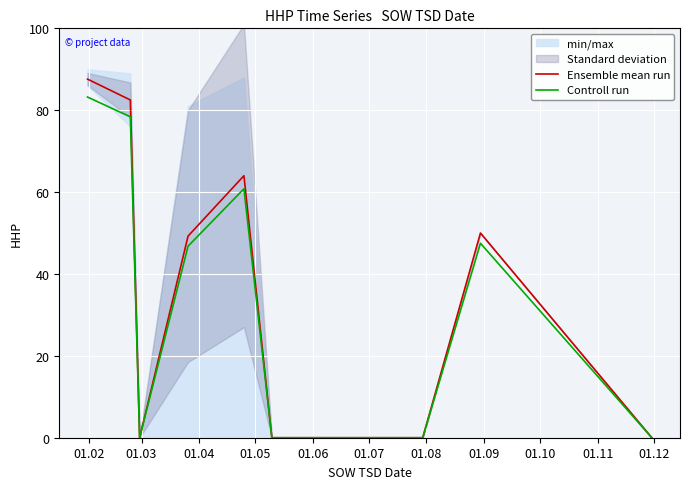

True or false: Ensemble mean run has more than 2 interior local peaks.

False